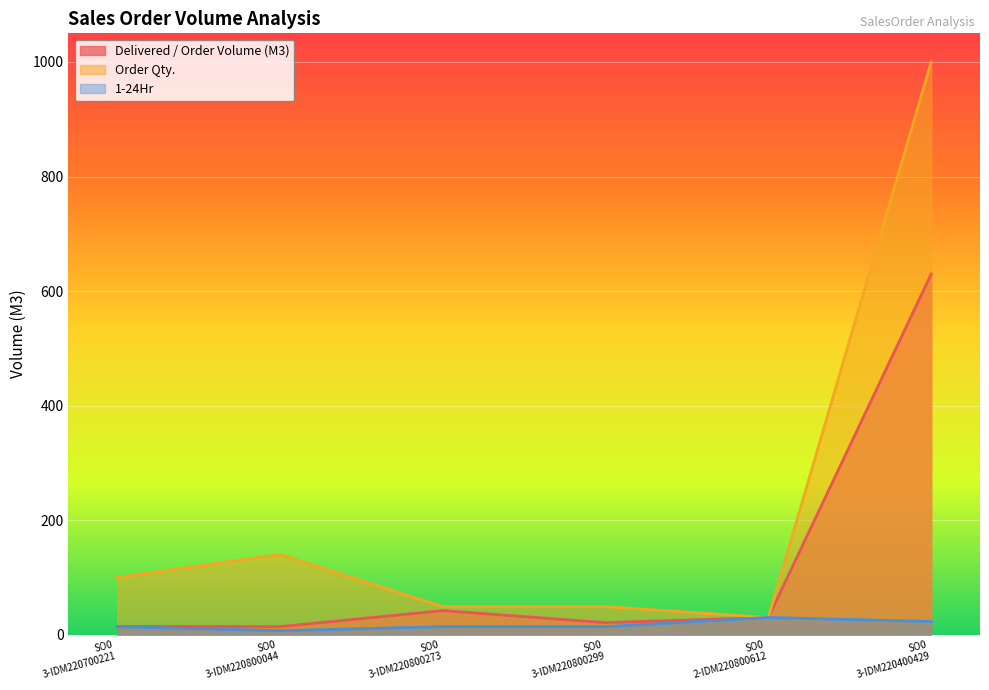

What is the lowest value of the Order Qty. series?

30.0